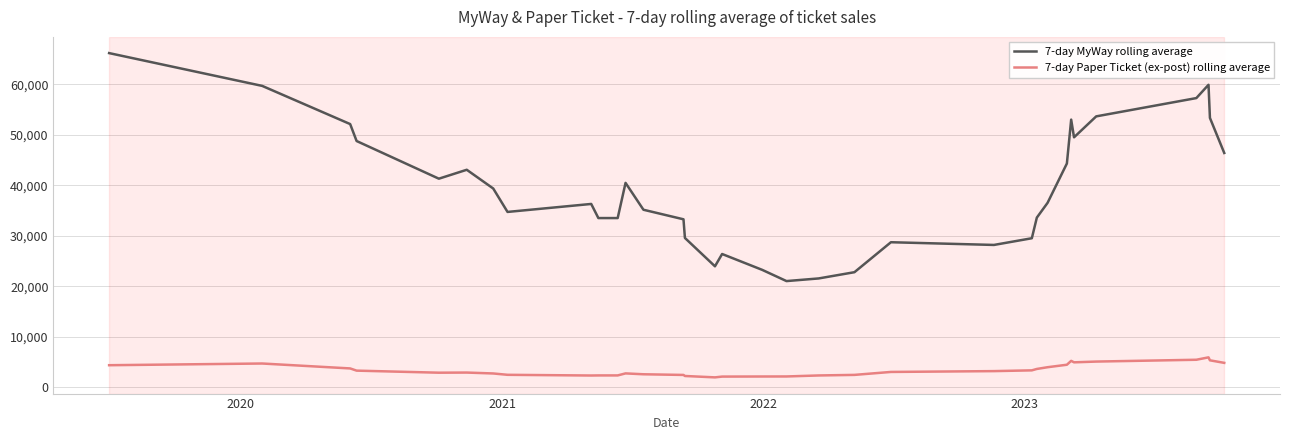

True or false: 7-day MyWay rolling average and 7-day Paper Ticket (ex-post) rolling average intersect in this chart.

False